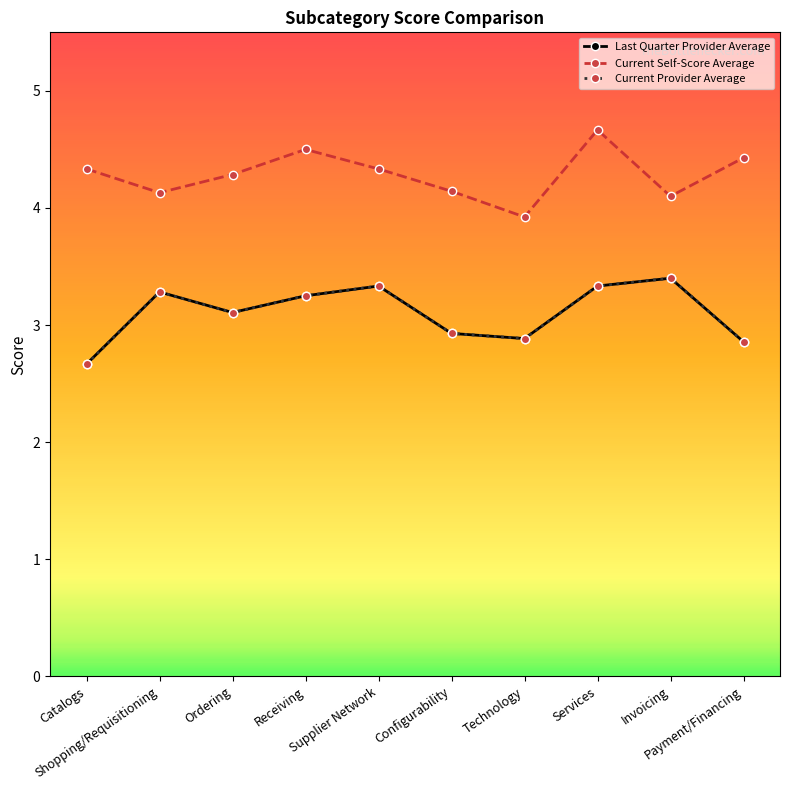

What is the total value across all series at Receiving?

11.0